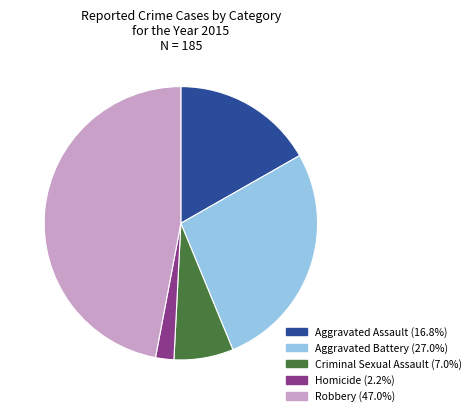

Which category has the smallest portion of the pie?

Homicide